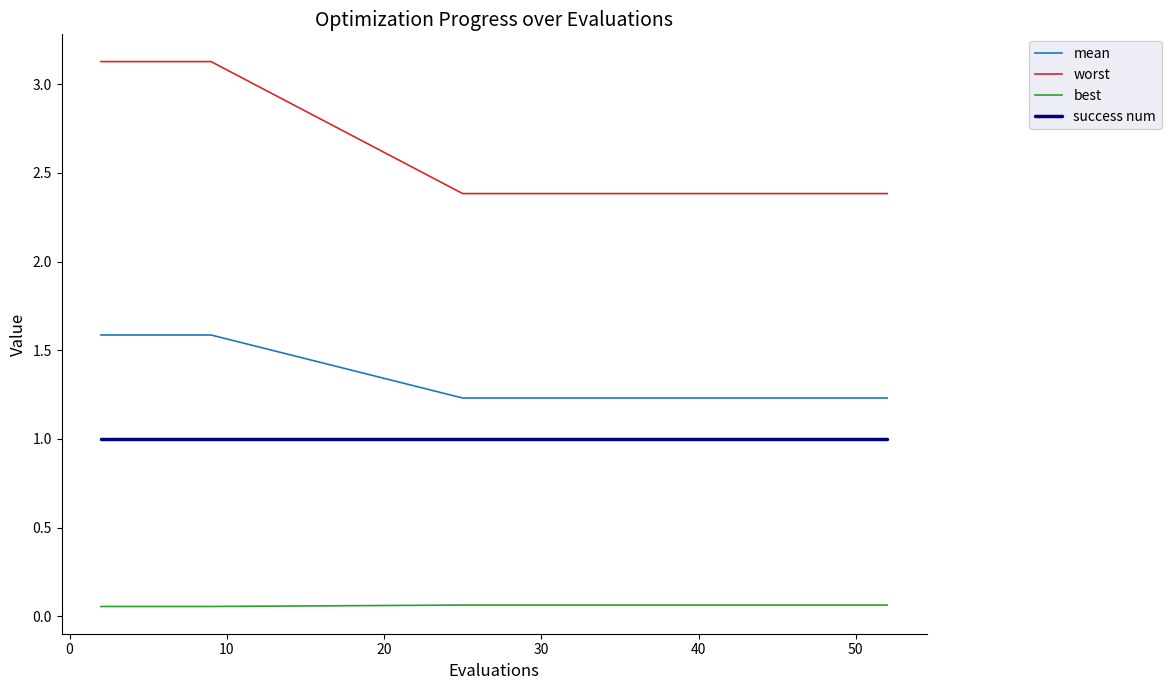

Which series has the largest range (max minus min)?

worst